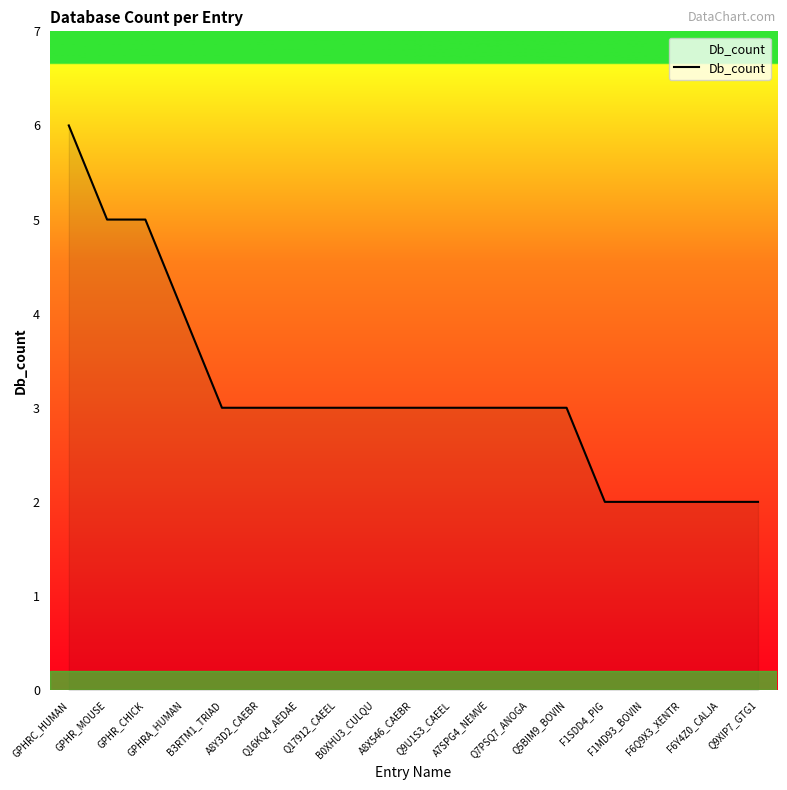

What is the maximum value shown in the chart?

6